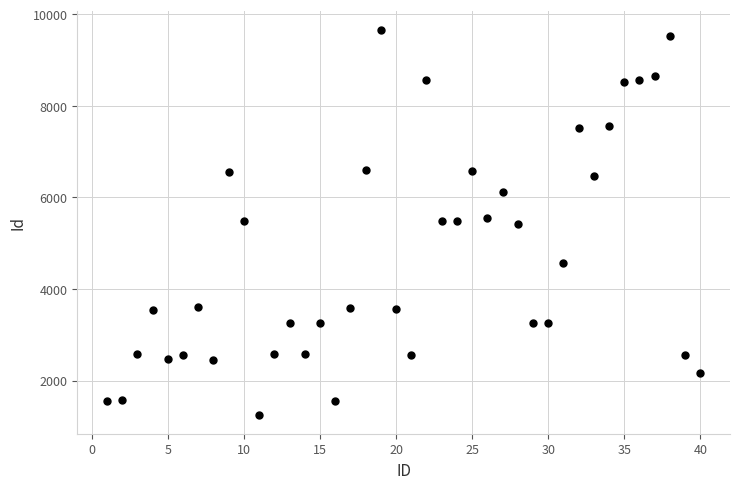

What is the range of X values (max minus min)?

39